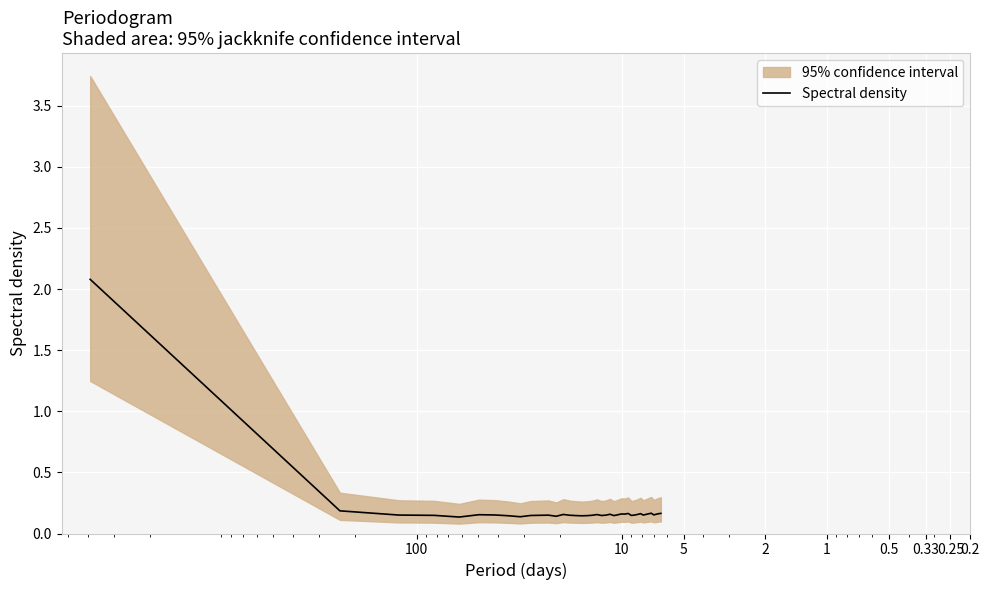

What is the difference between the maximum and second lowest values?

1.9